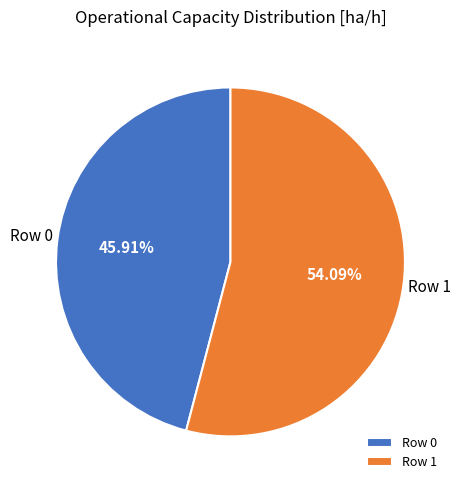

How many segments does this pie chart have?

2